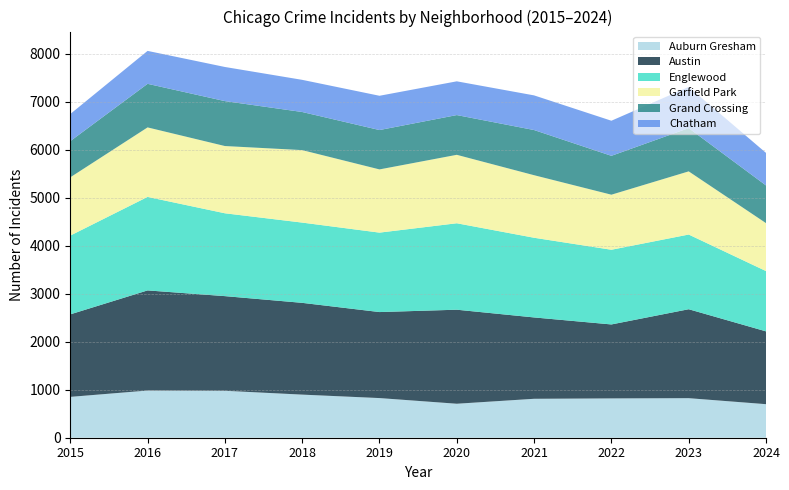

Reading left to right, what are all the values shown in this chart?

Auburn Gresham: 851	983	978	898	826	708	811	819	824	699
Austin: 1719	2086	1972	1912	1792	1959	1695	1541	1853	1517
Englewood: 1641	1948	1726	1672	1655	1801	1660	1556	1556	1256
Garfield Park: 1214	1448	1401	1510	1317	1426	1303	1147	1316	999
Grand Crossing: 754	908	936	794	820	828	941	810	901	785
Chatham: 565	686	711	670	714	703	722	731	858	678